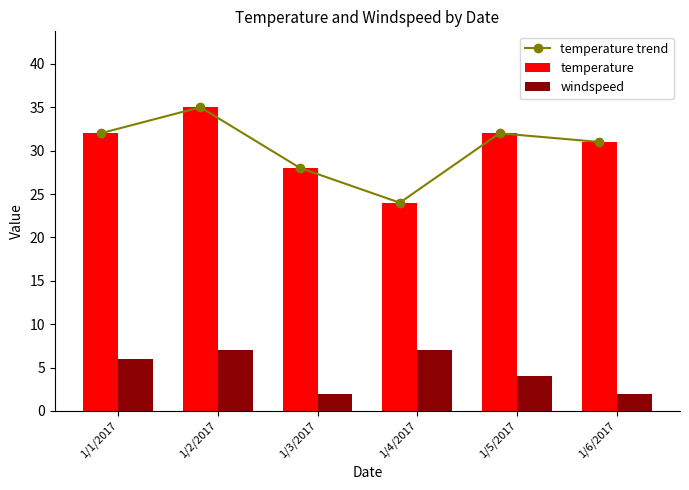

What is the maximum value for windspeed?

7